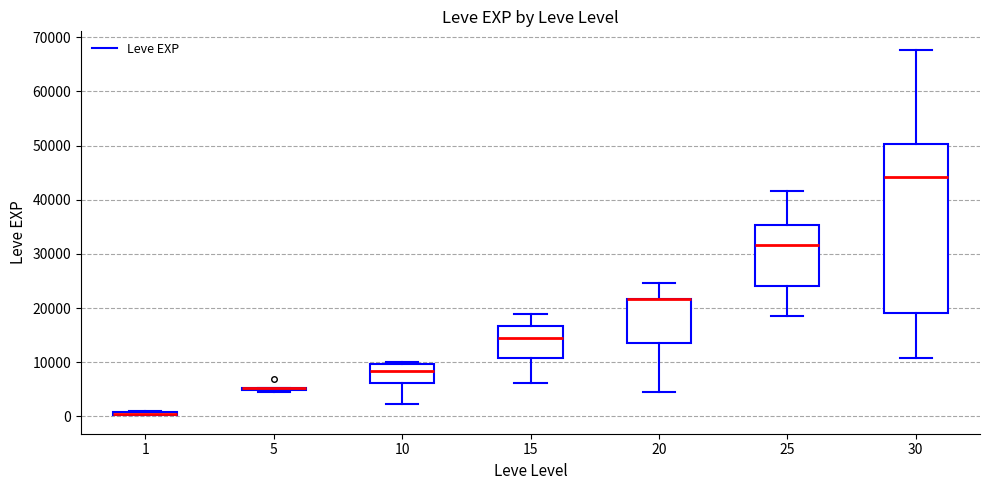

Comparing the boxes themselves (not the whiskers), which one is the tallest?

30